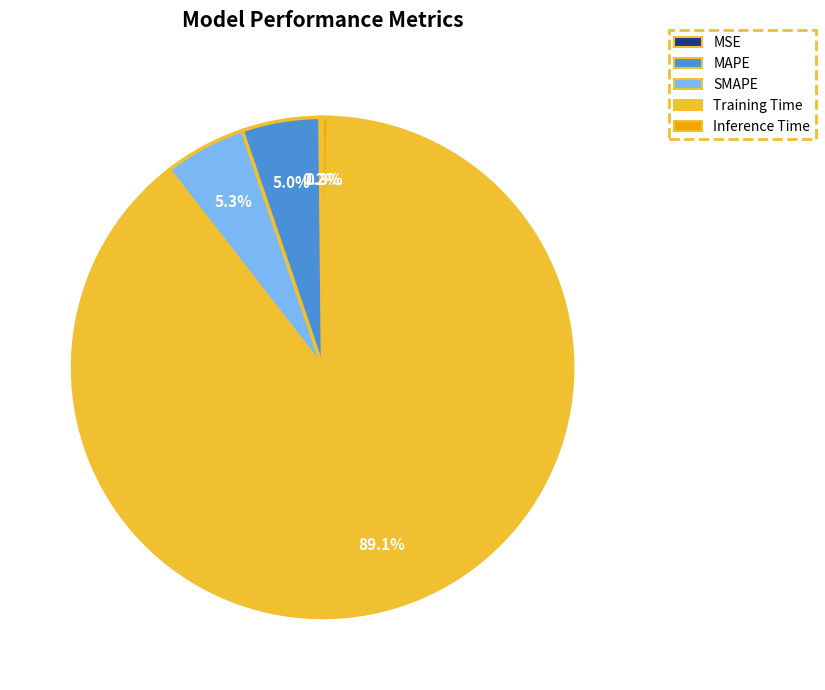

Which has a higher value, Training Time or MAPE?

Training Time